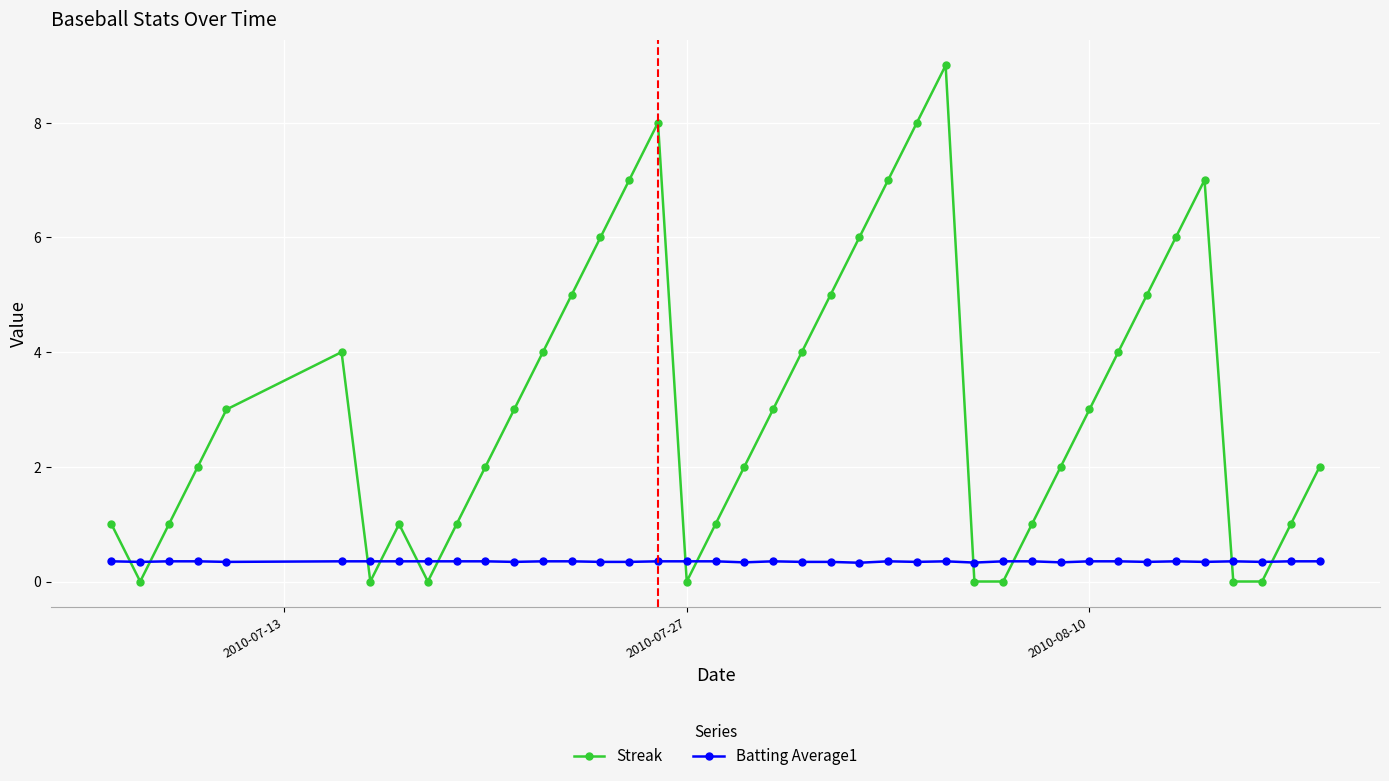

What is the difference between the second highest and second lowest values in the Streak series?

8.0